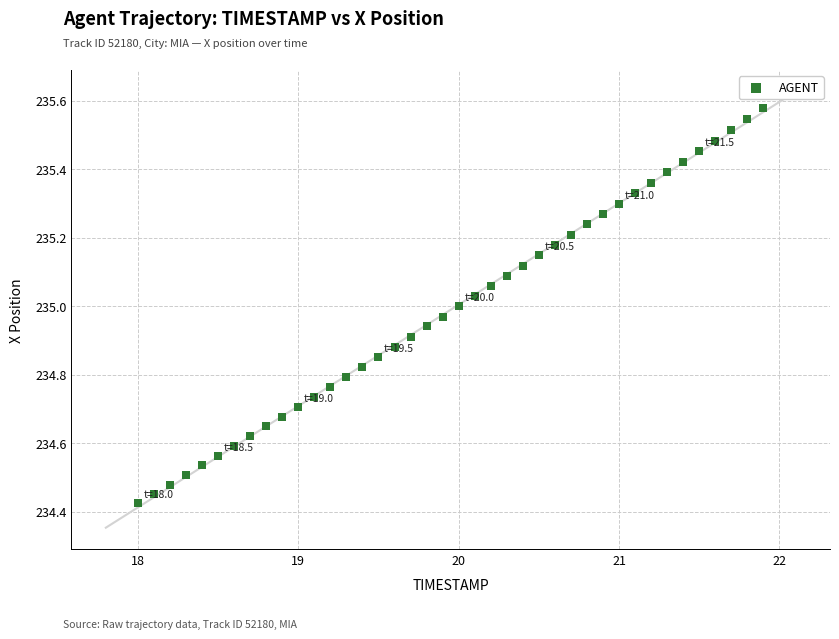

What is the range of Y values (max minus min)?

1.2